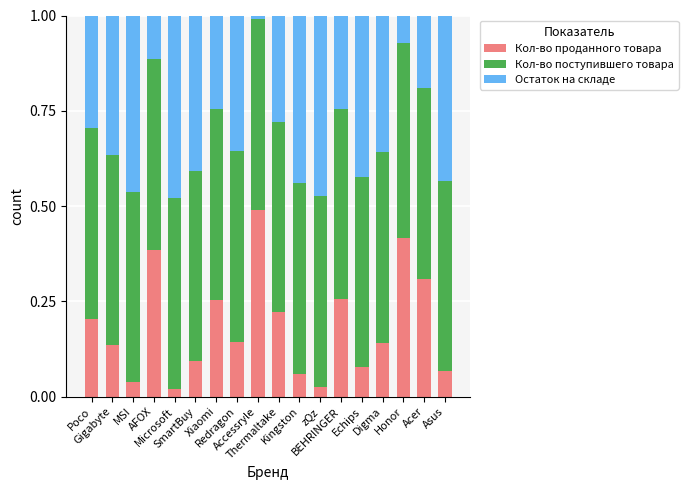

List the series in order of their peak value, lowest first.

Остаток на складе, Кол-во проданного товара, Кол-во поступившего товара